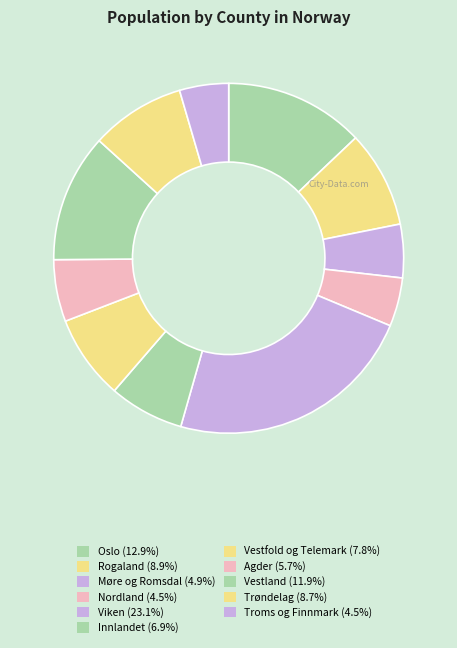

Count the number of slices in the pie.

11